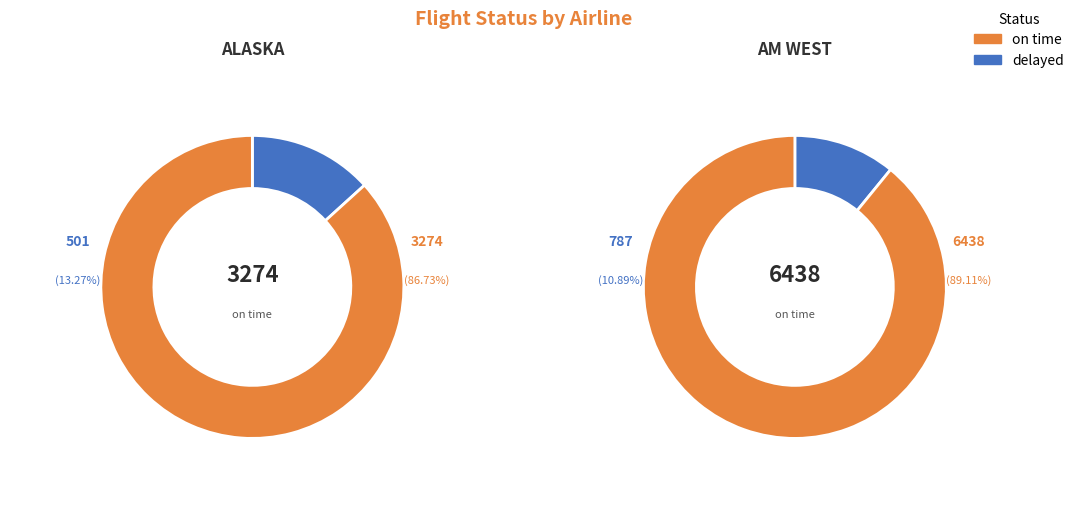

Which series has the widest spread of values?

on time